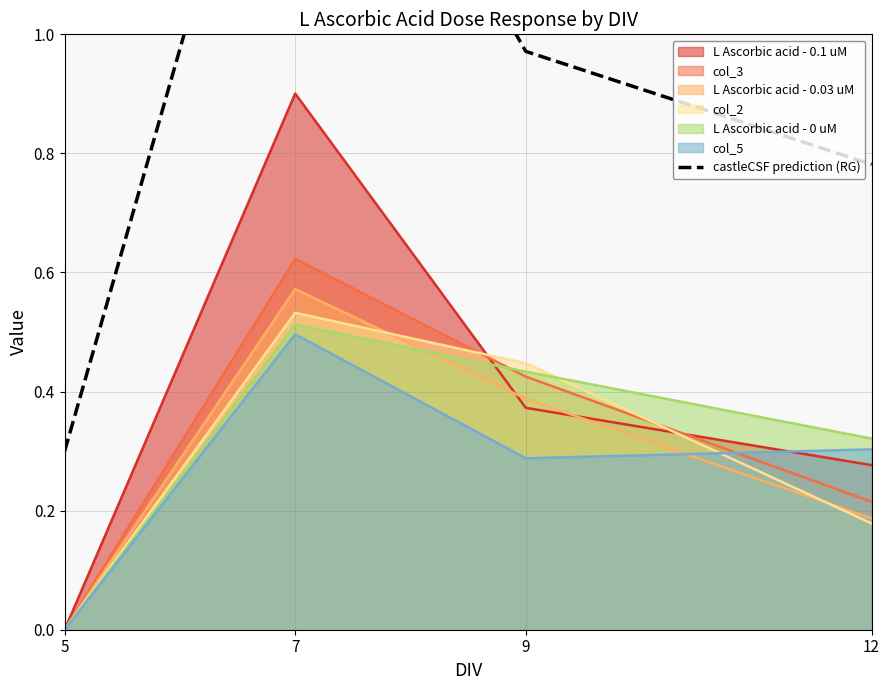

List the labels in order of value, smallest first.

5, 12, 9, 7